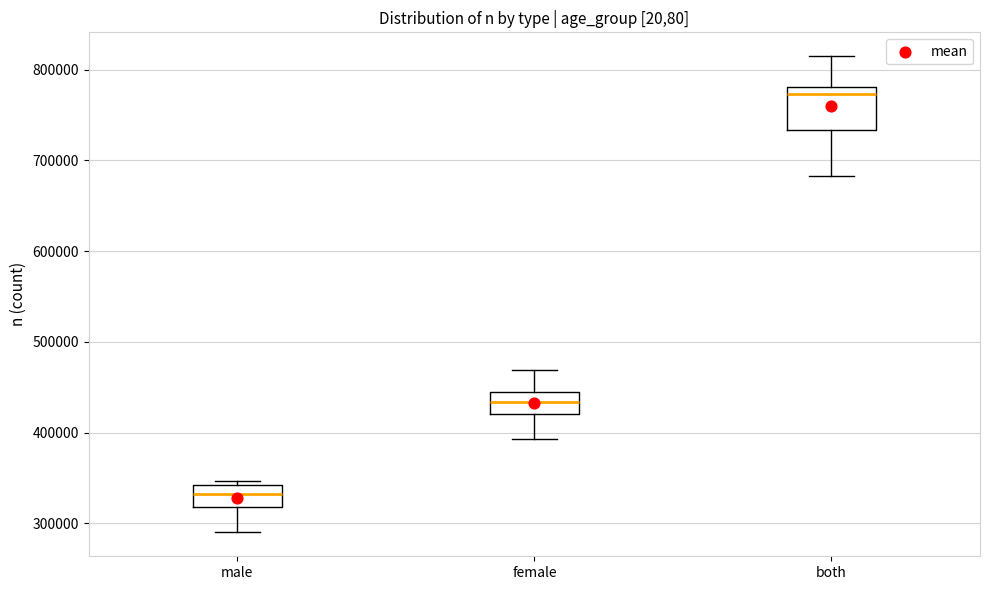

Reading left to right, transcribe this box plot: for each box, give where its median line is, the range the box spans, and where its two whiskers end, as read against the y-axis. The values are not printed on the chart, so give them approximately, as read against the axis.

male: median 330000, box 320000 to 340000, whiskers 290000 to 350000
female: median 430000, box 420000 to 440000, whiskers 390000 to 470000
both: median 770000, box 730000 to 780000, whiskers 680000 to 810000